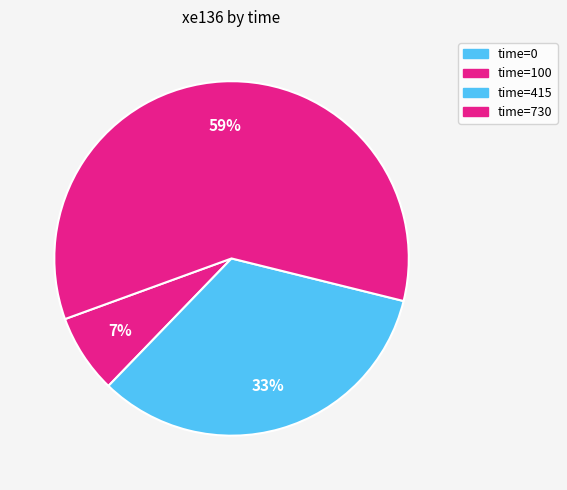

How many segments does this pie chart have?

4